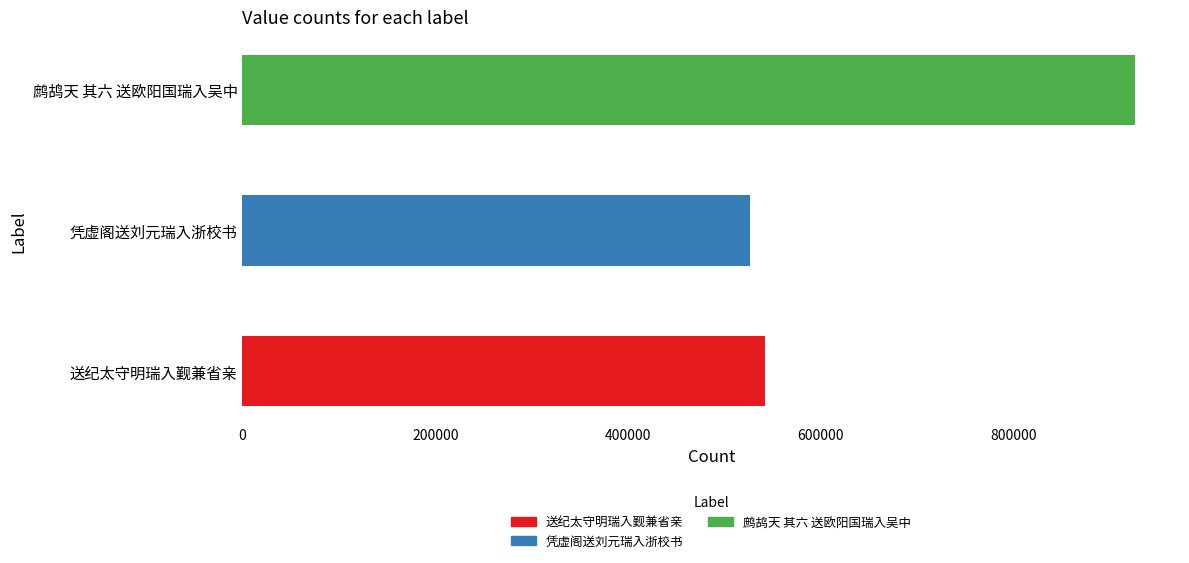

The 送纪太守明瑞入觐兼省亲 series shows 179728 at 送纪太守明瑞入觐兼省亲. True or false?

False